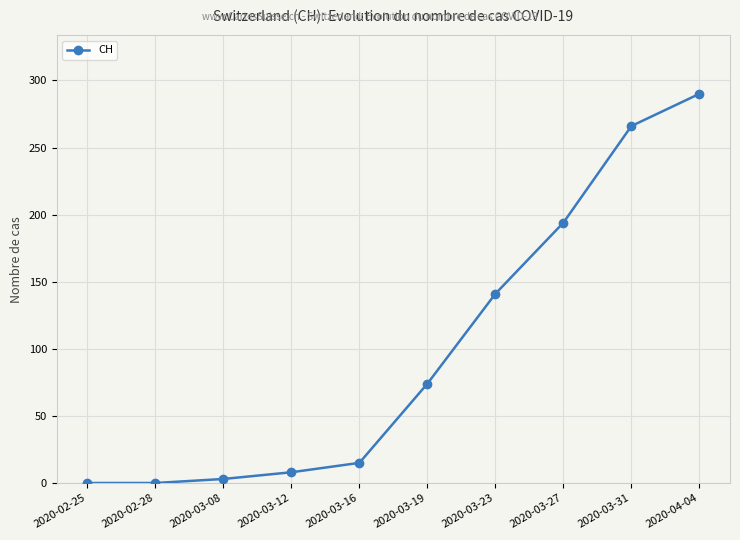

Between 2020-03-16 and 2020-04-04, which is larger?

2020-04-04